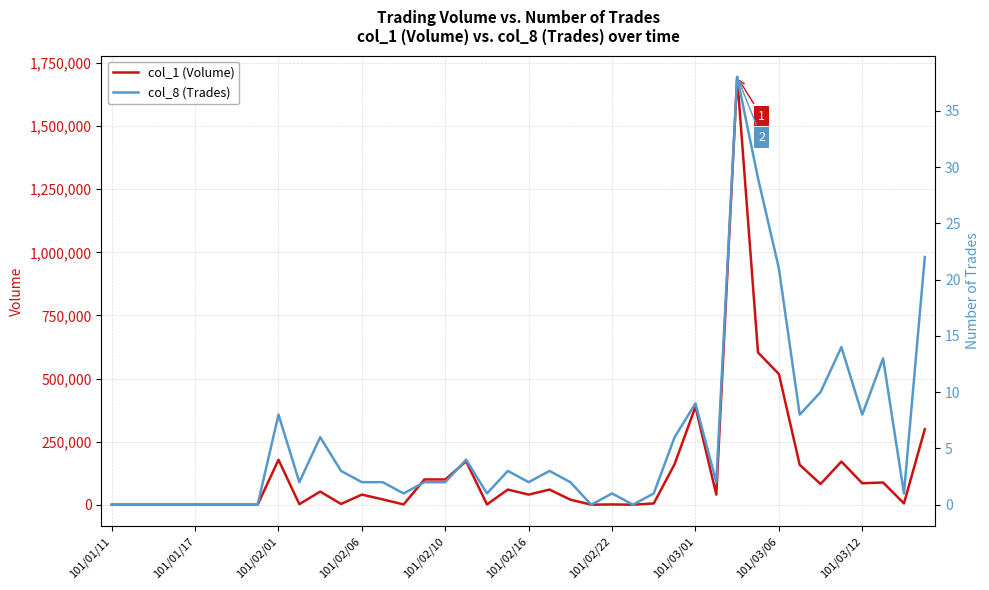

Is it true that col_1 (Volume) equals 988827 at 31?

False